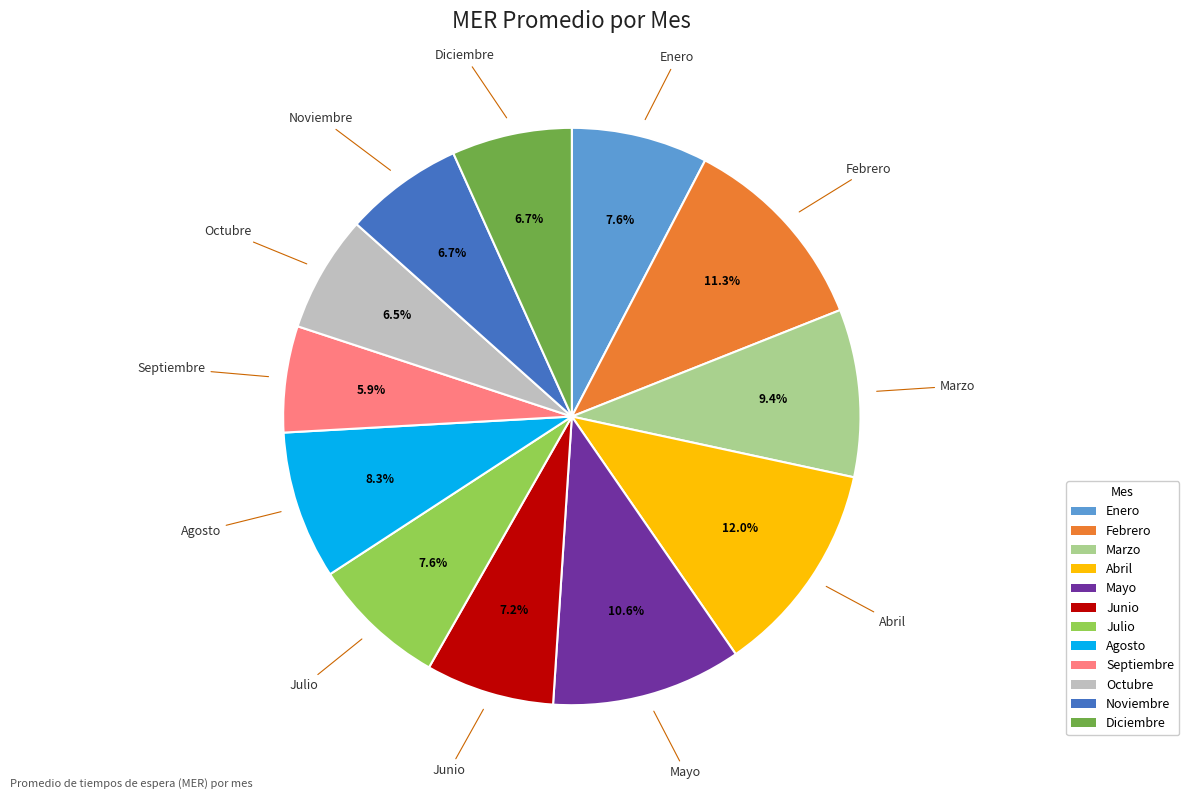

What is the largest slice in the pie chart?

Abril